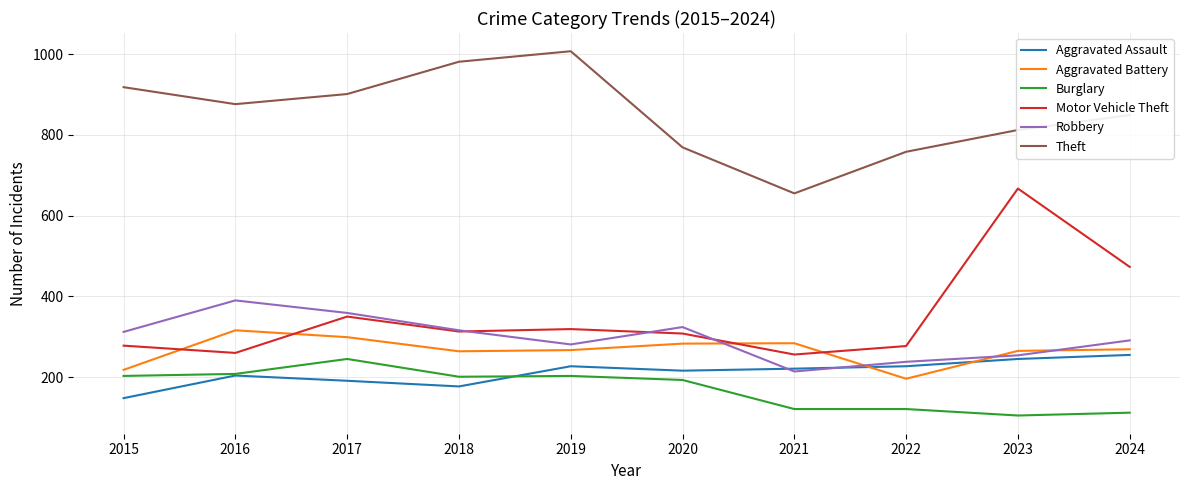

The value of Robbery at 2023 is 254. True or false?

True